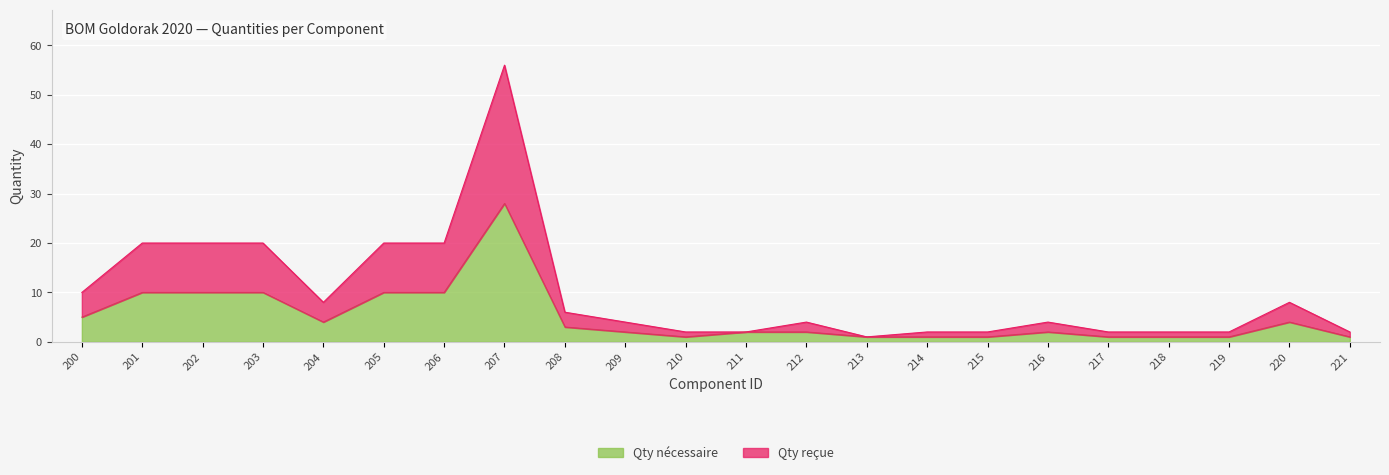

True or false: Qty reçue has a value of 14 at 201.

False